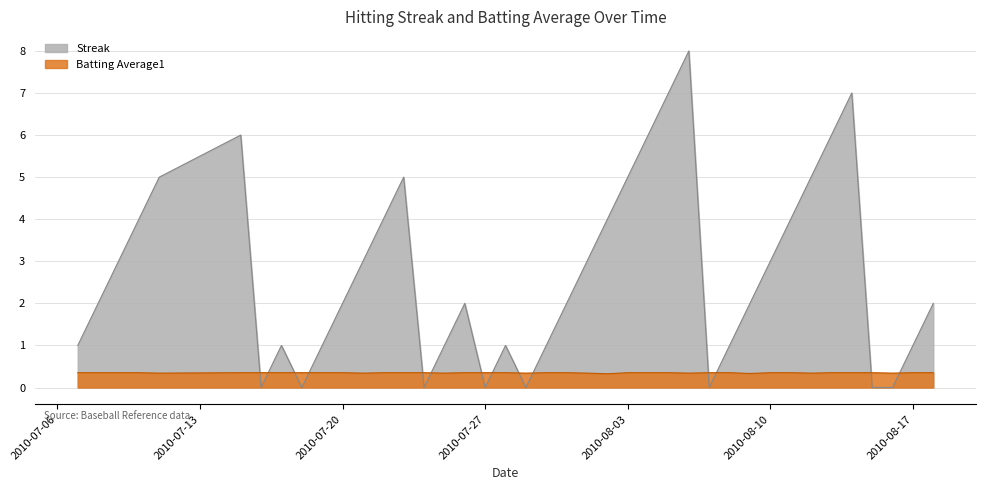

What is the difference between the maximum and minimum values in the Streak series?

8.0